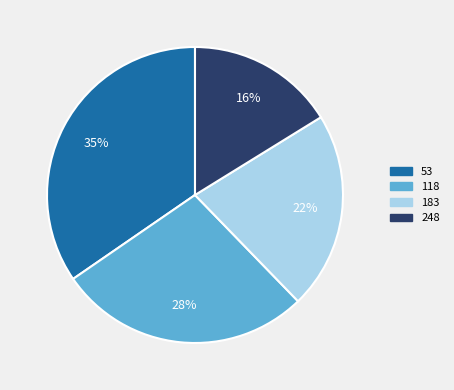

Is it true that 248 is 16% of the pie?

True